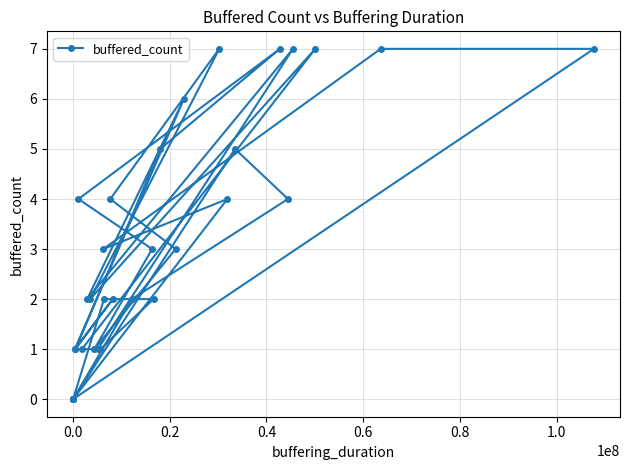

At which label does the data first exceed 2?

0.2